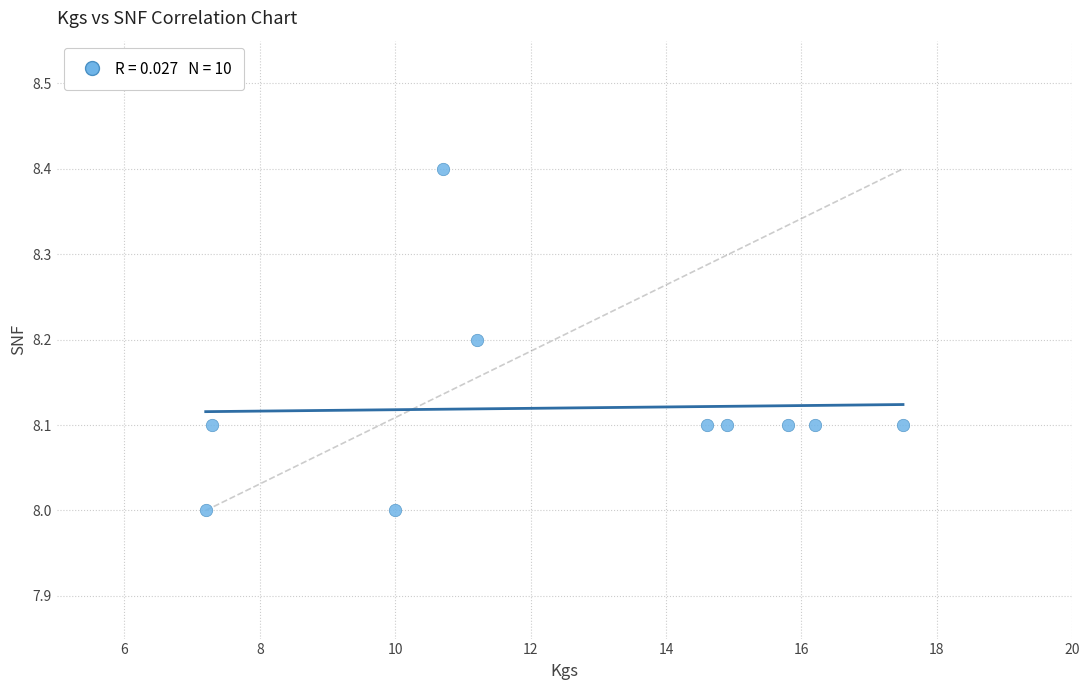

What is the average X value?

12.5